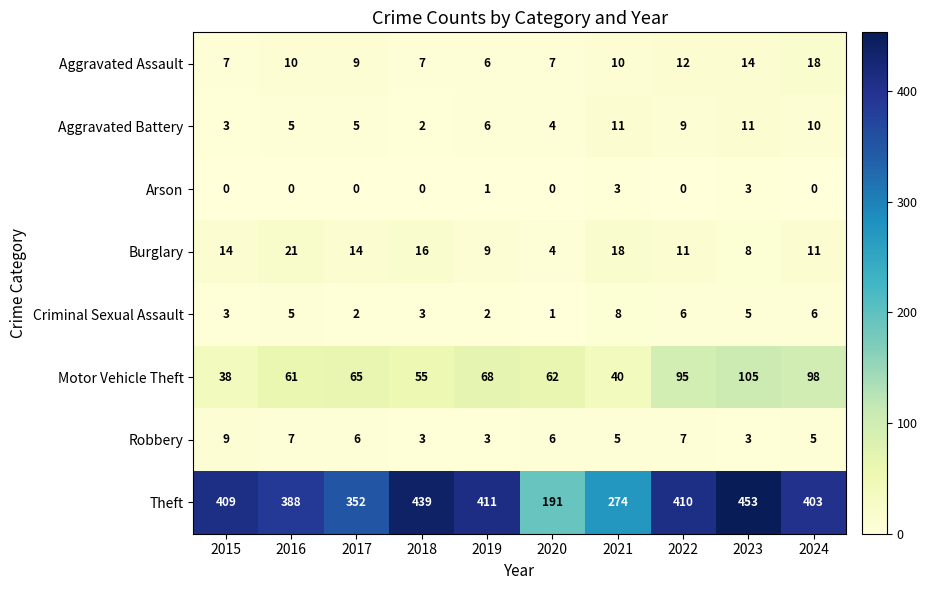

What is the highest value of the Arson series?

3